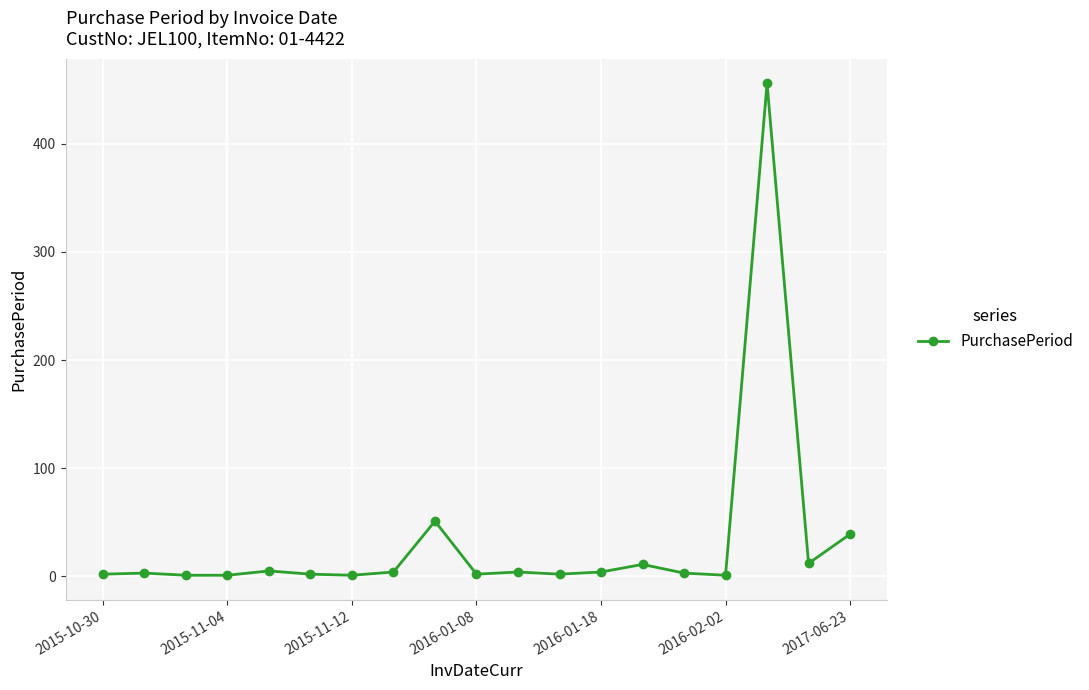

True or false: the data has more than 1 interior local peaks.

True